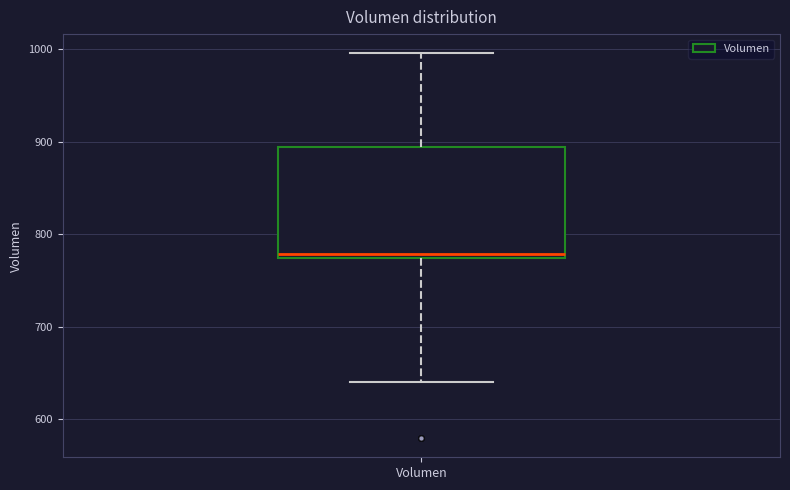

Where is the lower edge of the box for Volumen on the y-axis? The values are not printed on the chart, so give them approximately, as read against the axis.

770